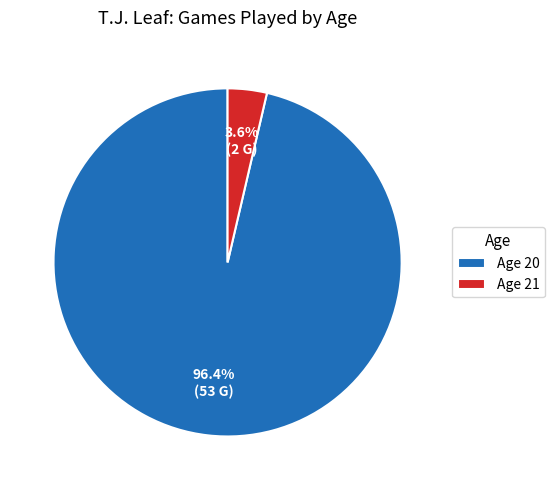

Between Age 20 and Age 21, which is larger?

Age 20